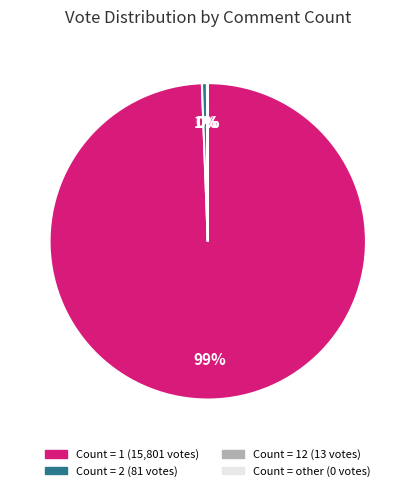

Rank the categories by value from lowest to highest.

other, 12, 2, 1